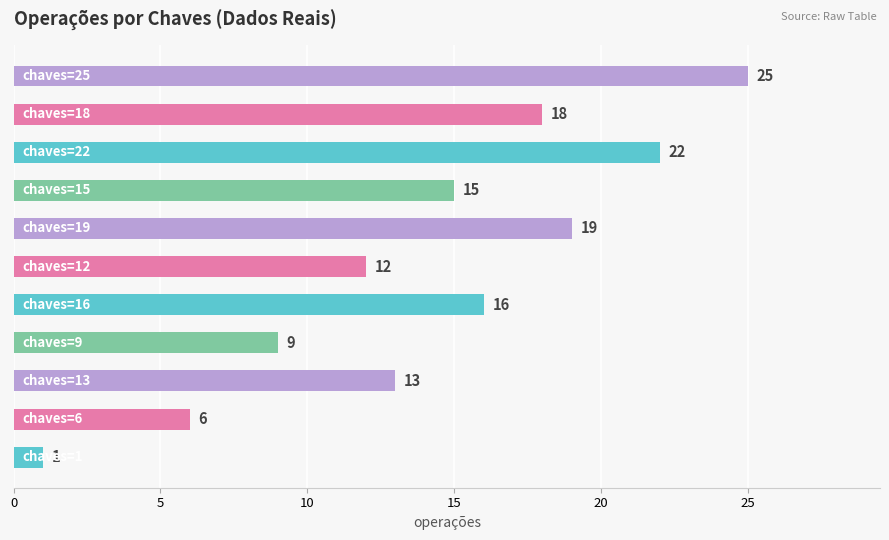

How many data points does each series have?

11